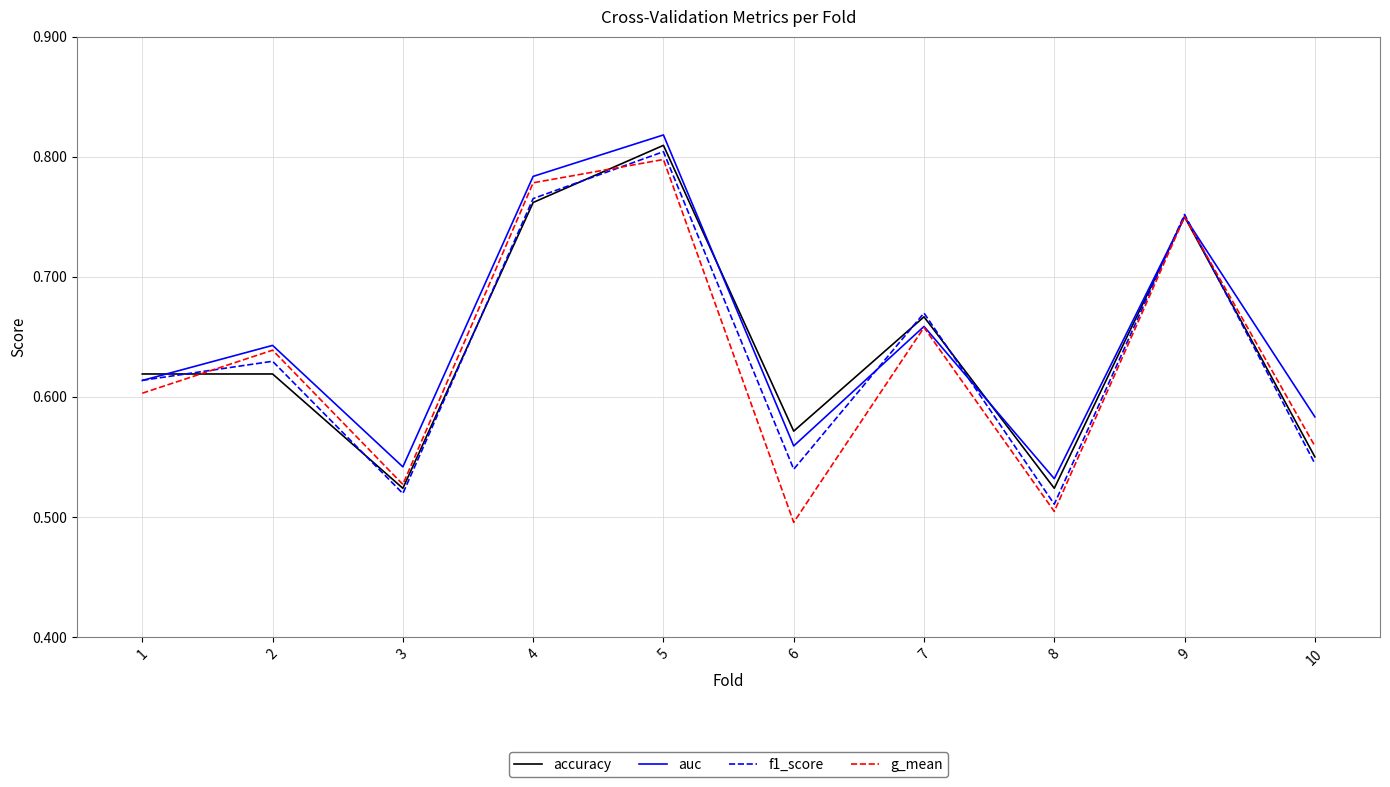

At which label is g_mean closest to 0?

6